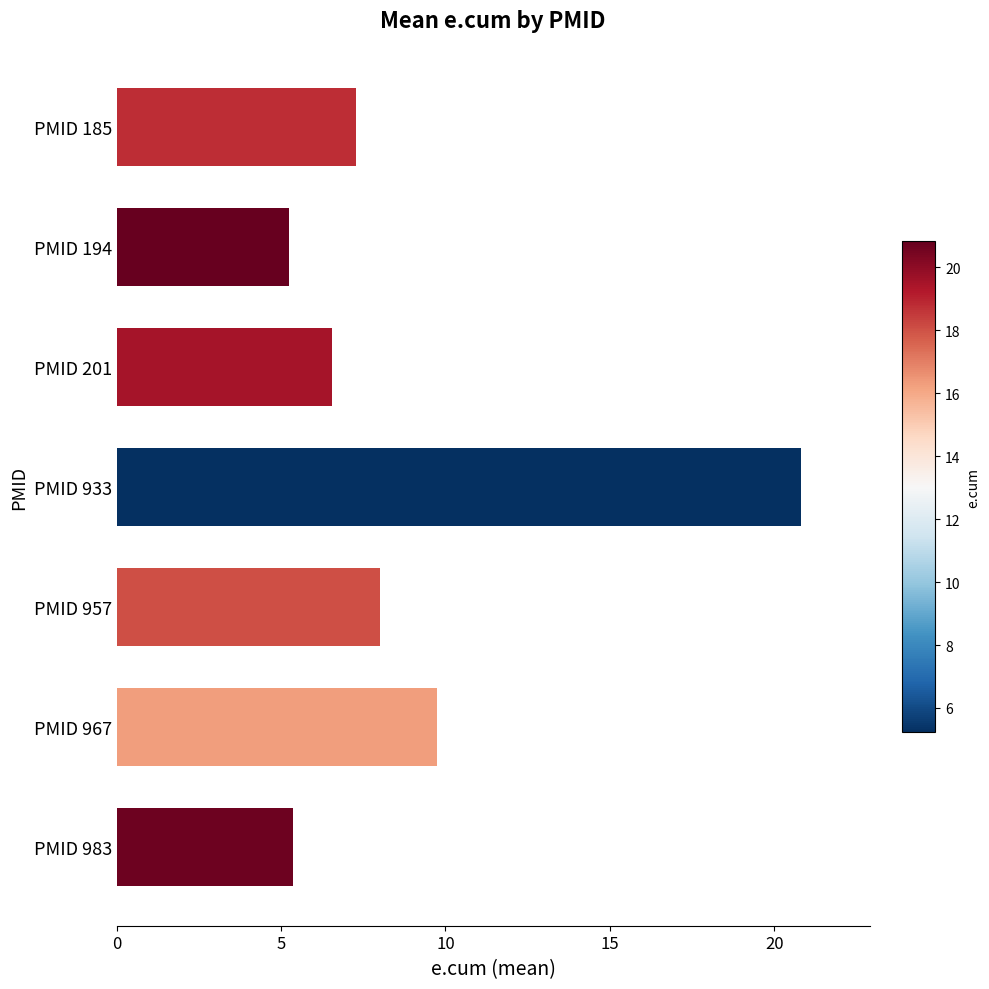

What value does the data have at PMID 201?

6.6